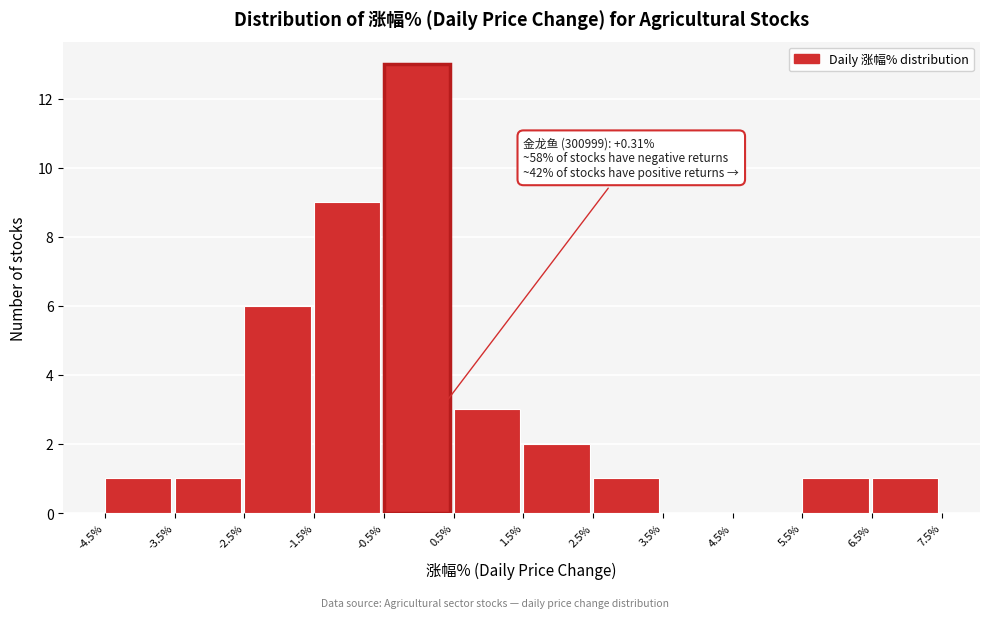

Over which range of the x-axis is the bar tallest?

-0.5% to 0.5%